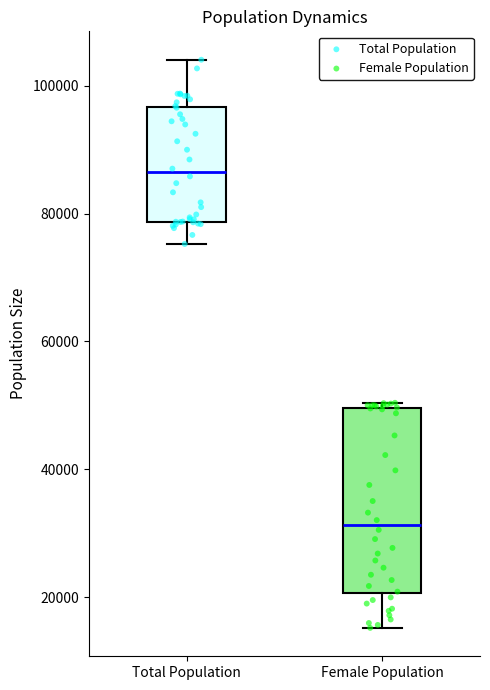

Reading left to right, transcribe this box plot: for each box, give where its median line is, the range the box spans, and where its two whiskers end, as read against the y-axis. The values are not printed on the chart, so give them approximately, as read against the axis.

Total Population: median 86000, box 78000 to 96000, whiskers 76000 to 104000
Female Population: median 32000, box 20000 to 50000, whiskers 16000 to 50000 (just above the box's upper edge)